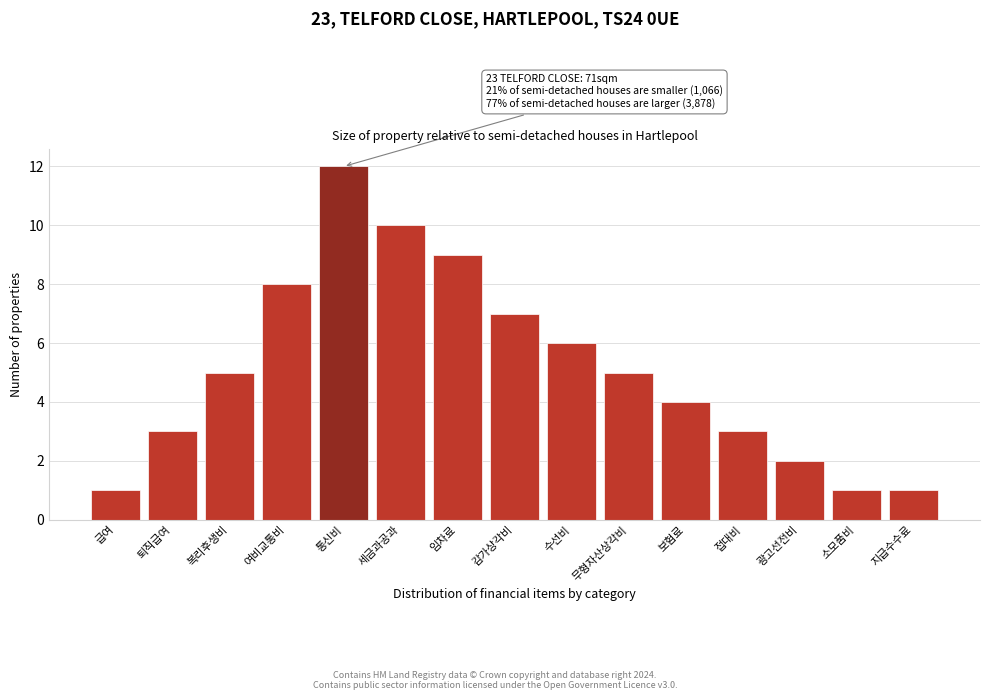

Reading left to right, transcribe all the data shown in this chart.

1	3	5	8	12	10	9	7	6	5	4	3	2	1	1